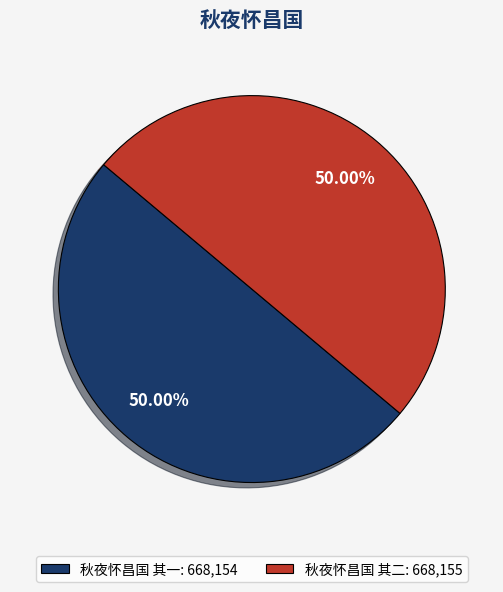

The 秋夜怀昌国 其一 slice represents 50% of the pie. True or false?

True